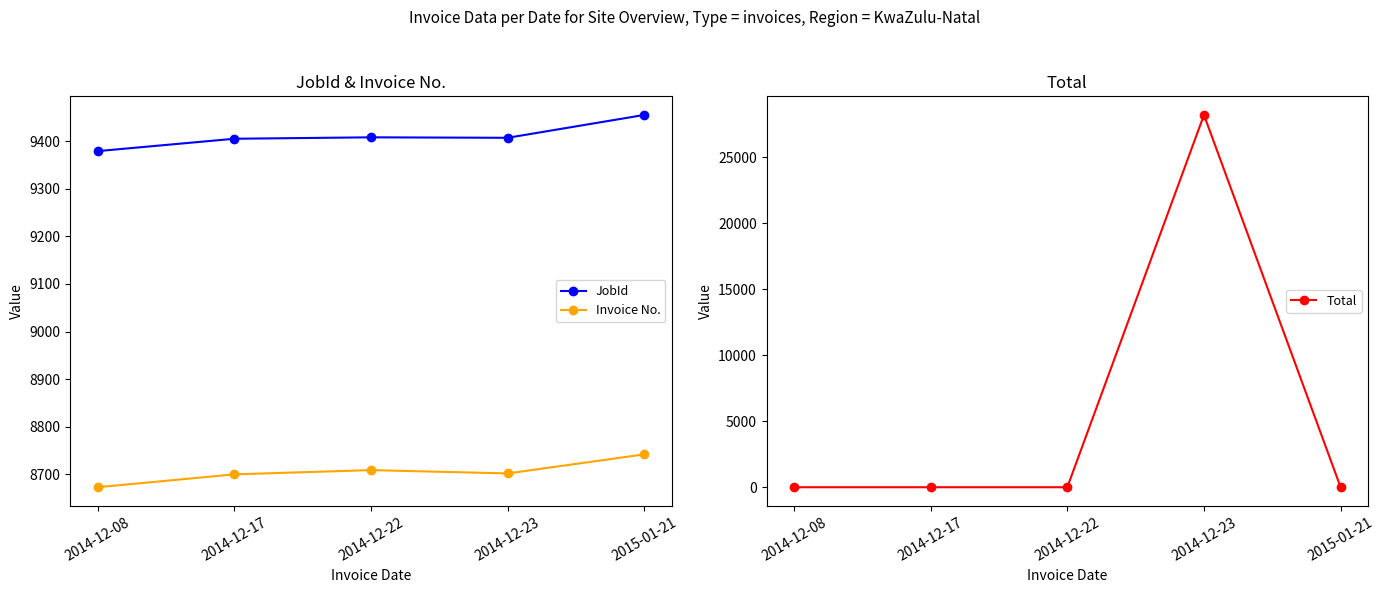

What is the total value across all series at 2014-12-22?

18117